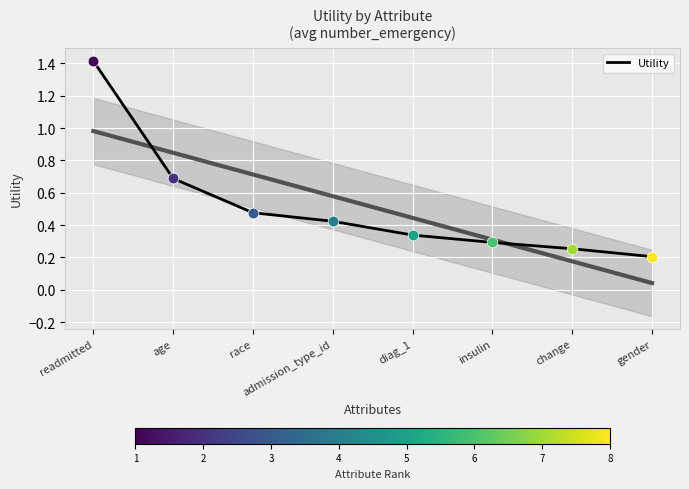

What is the change in value from admission_type_id to change?

-0.2